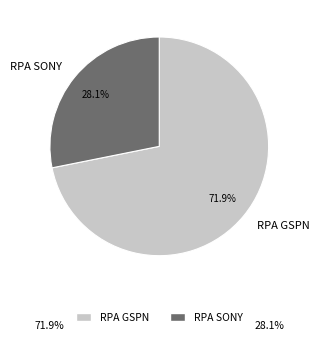

What is the ratio of the value at RPA GSPN to the value at RPA SONY?

2.6